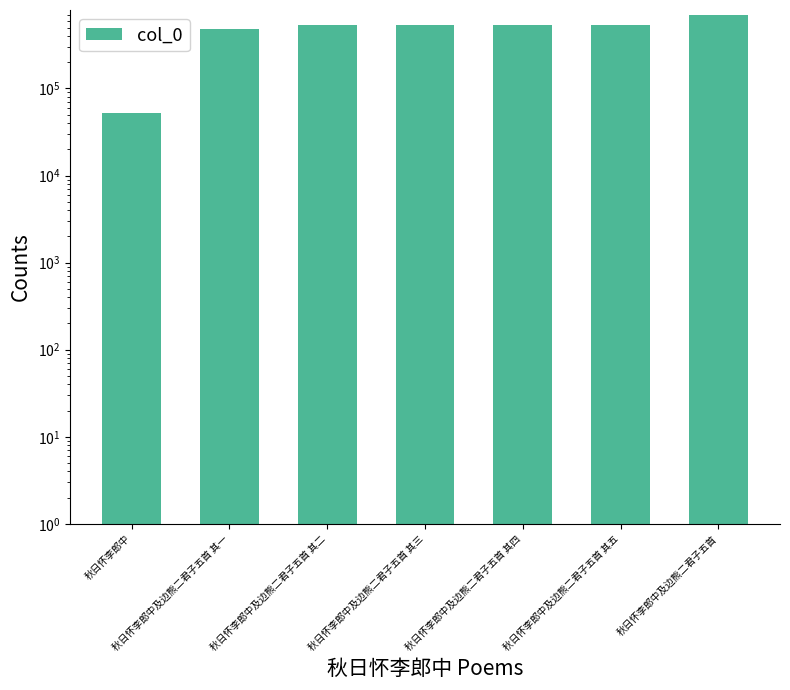

True or false: the data shows 52023 at 秋日怀李郎中.

True